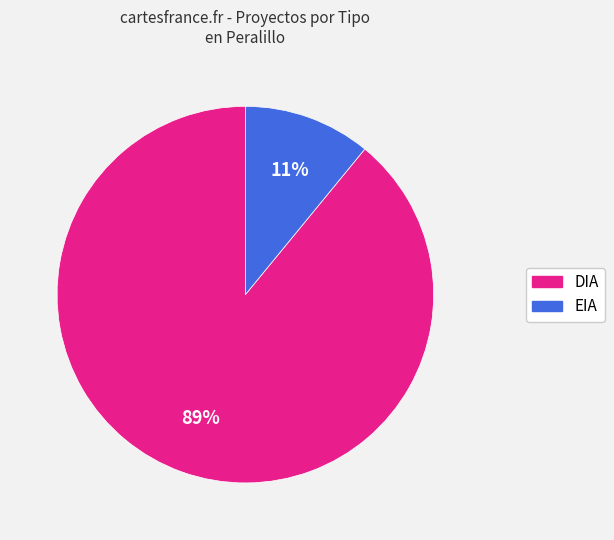

What percentage is the EIA slice, to the nearest percent?

11%